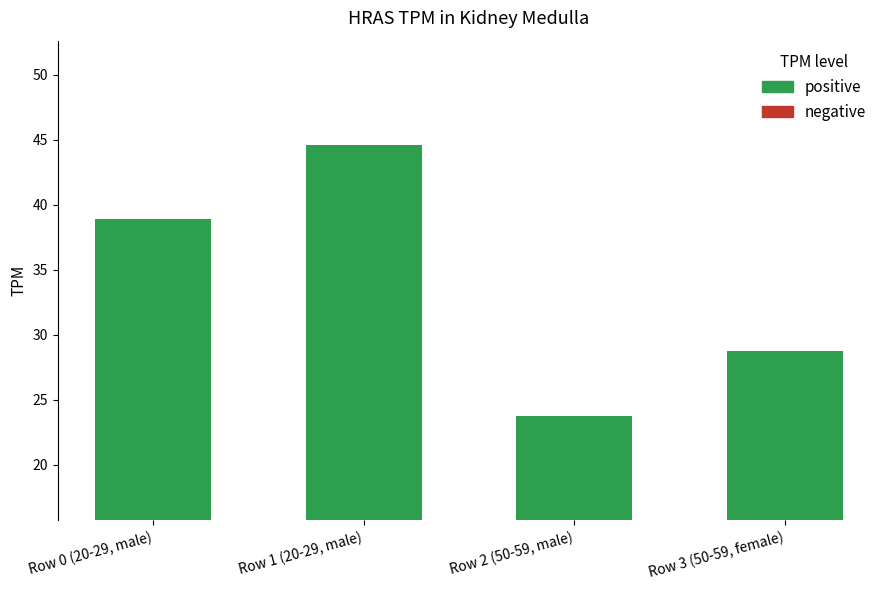

Are the bars grouped side by side (vs. stacked)?

No